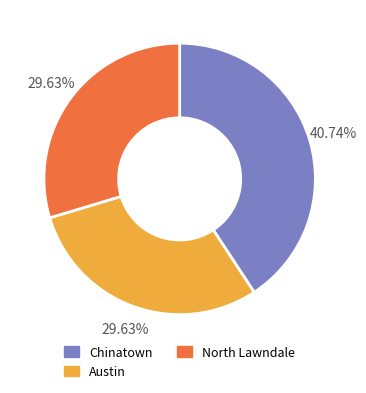

How many segments does this pie chart have?

3